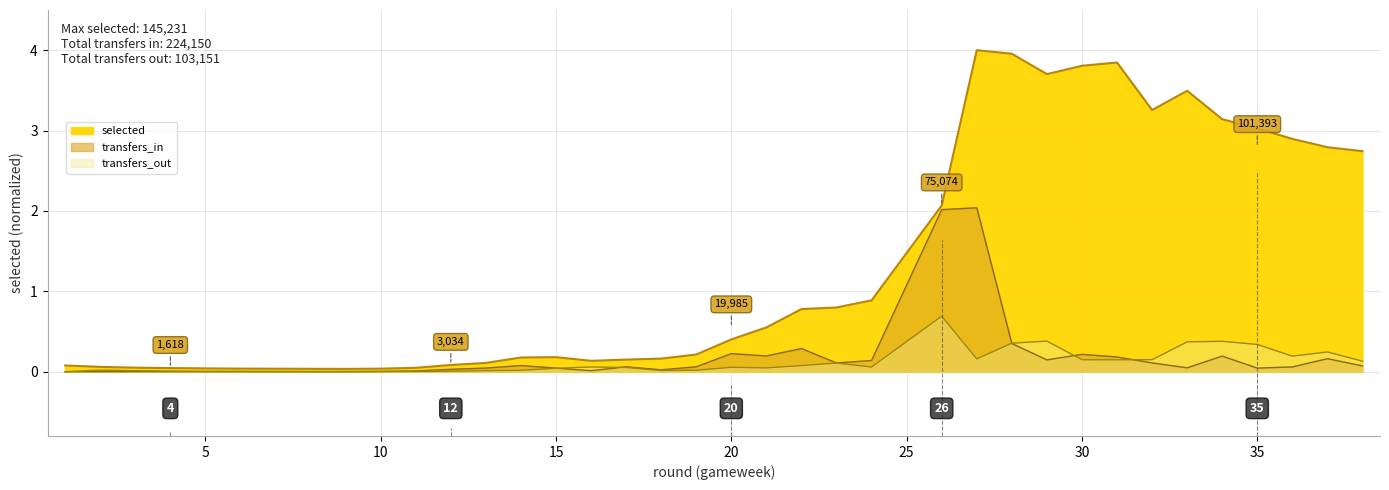

The value of transfers_in at 4 is 0.0. True or false?

False